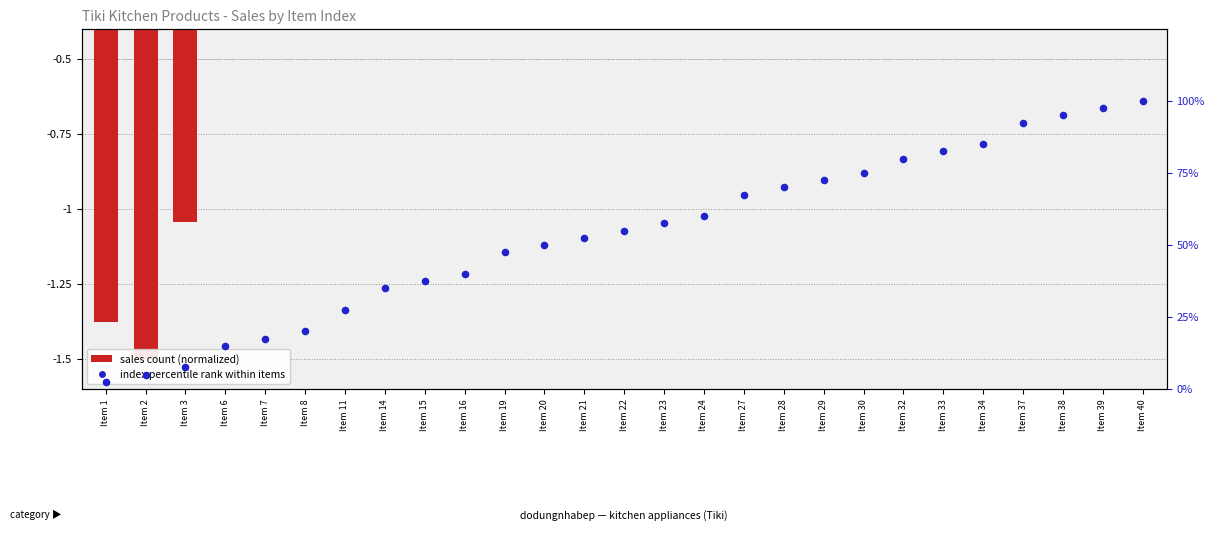

Which series reaches the maximum Y coordinate?

index percentile rank